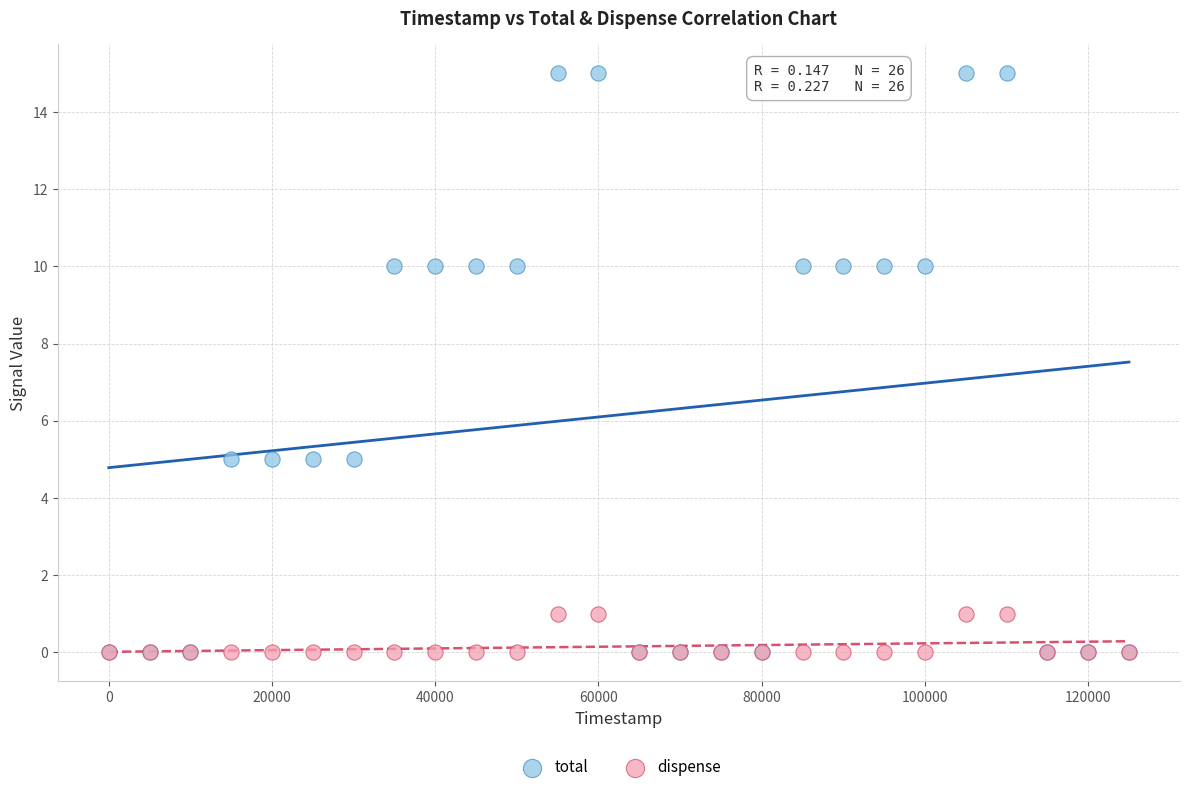

What are all the series names shown in the legend?

total, dispense